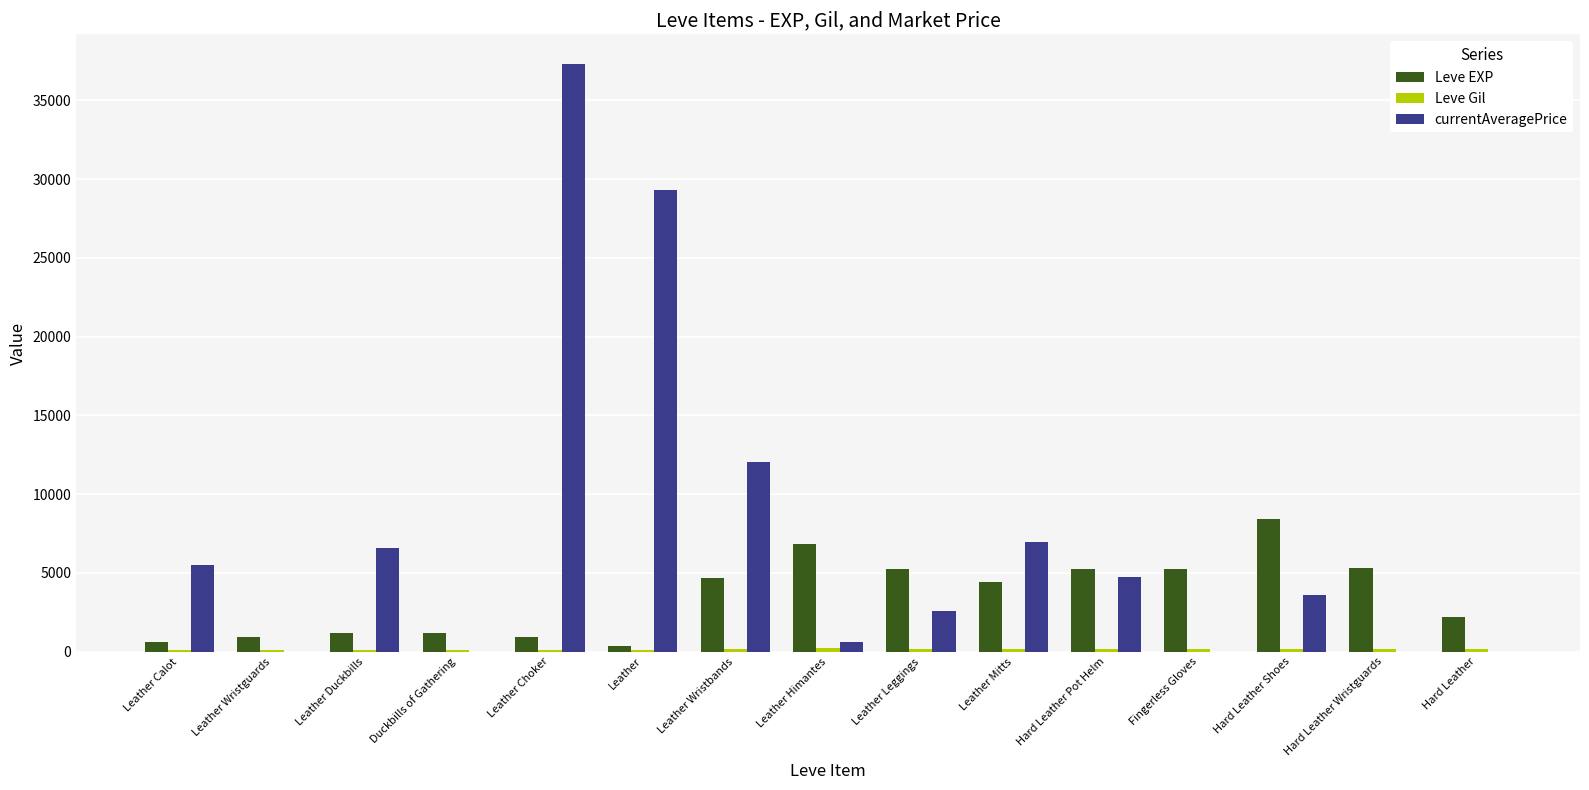

What is the sum of all Leve EXP values?

52680